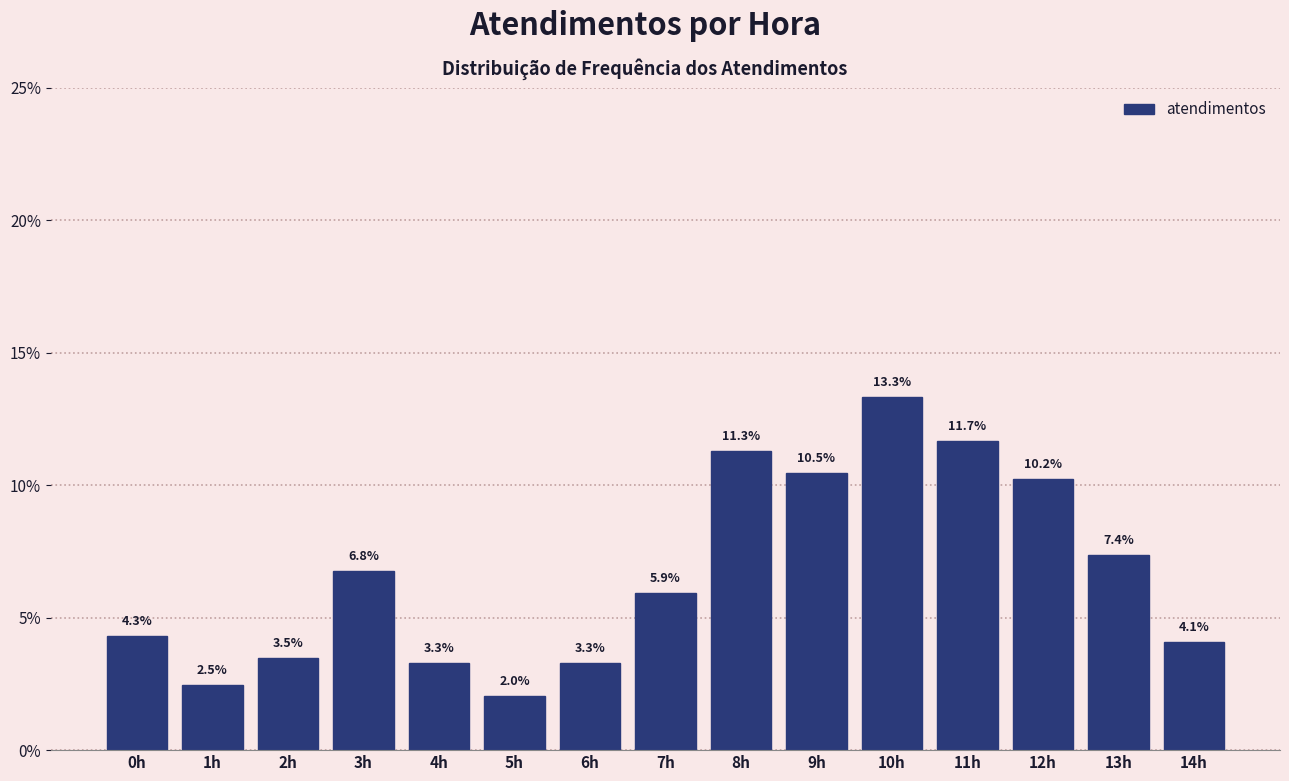

Reading right to left, transcribe all the data shown in this chart.

4.1	7.4	10.2	11.7	13.3	10.5	11.3	5.9	3.3	2.0	3.3	6.8	3.5	2.5	4.3